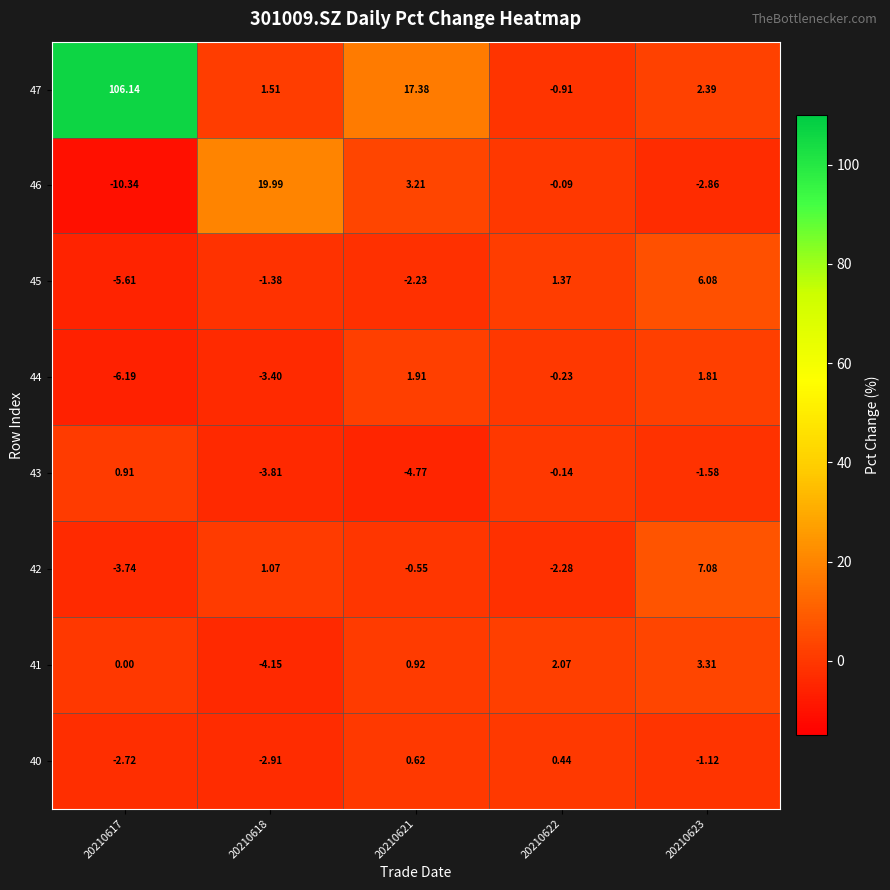

Is the value of 41 at 20210621 greater than the value of 40 at 20210621?

Yes